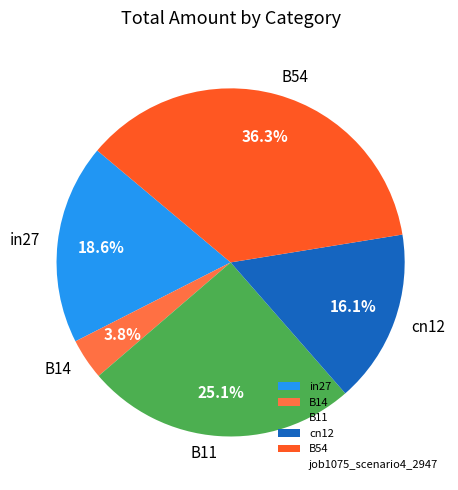

How many slices are in this pie chart?

5